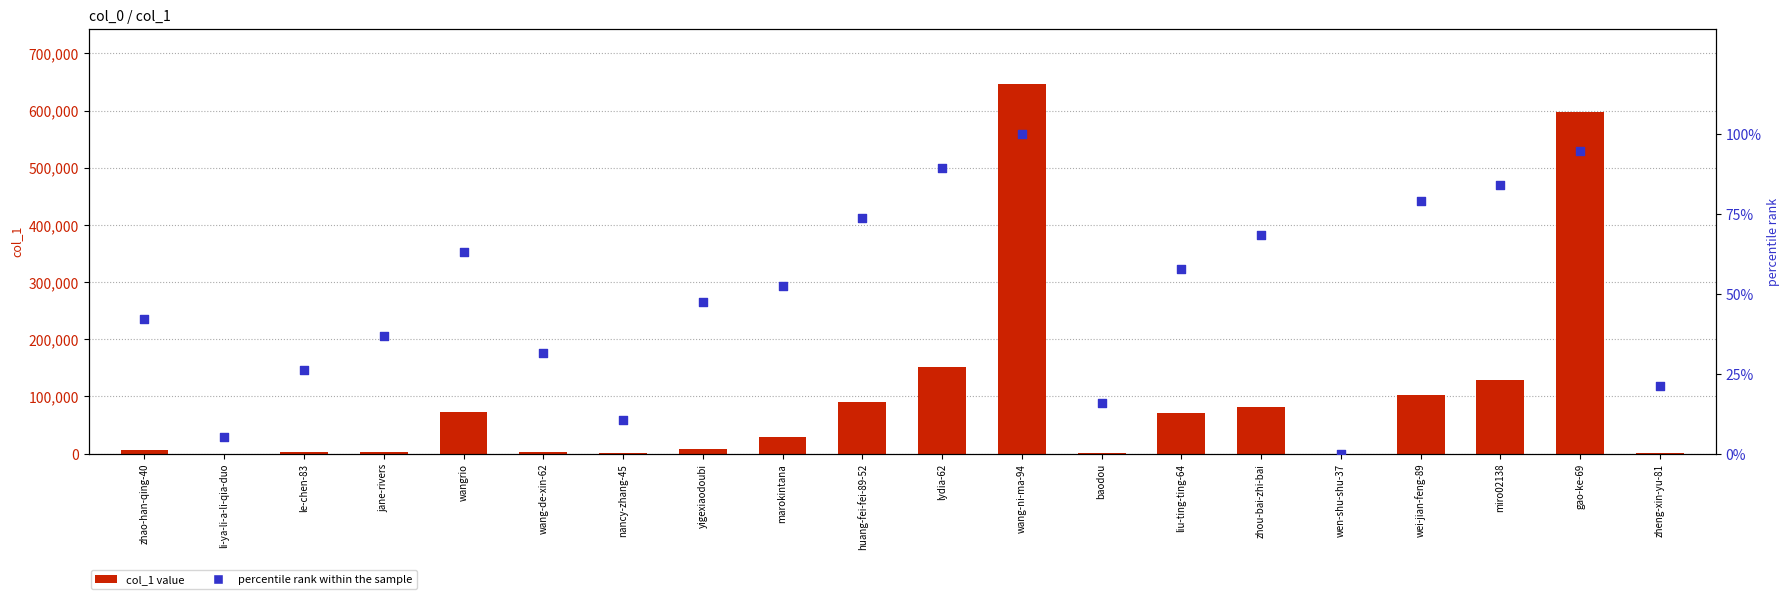

What is the total value across all series at baodou?

693.8